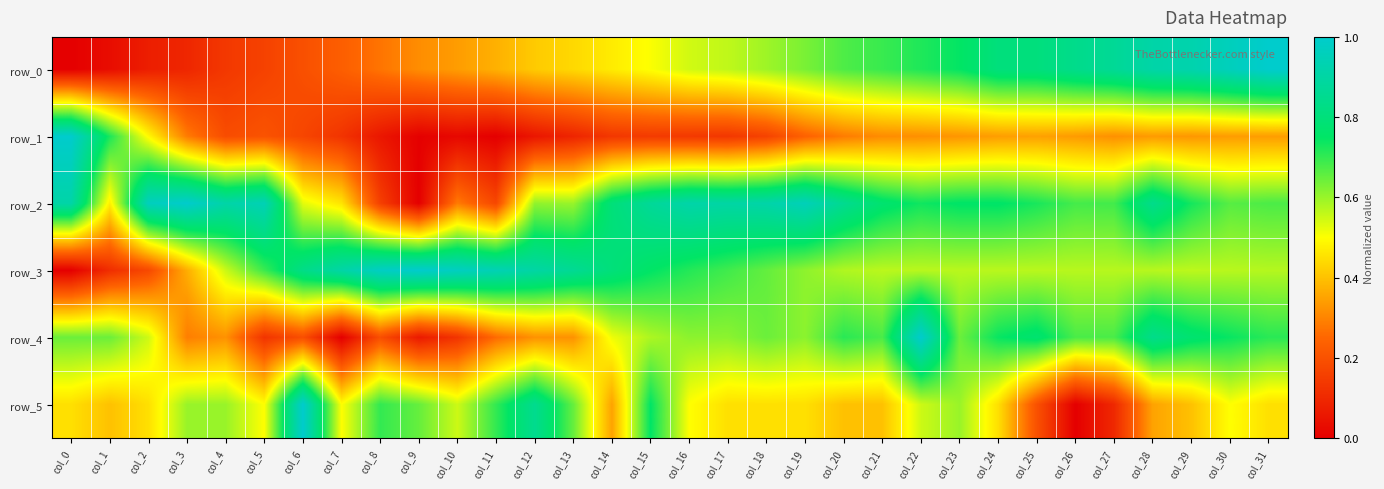

Where is row_4 nearest to the value 0?

col_7